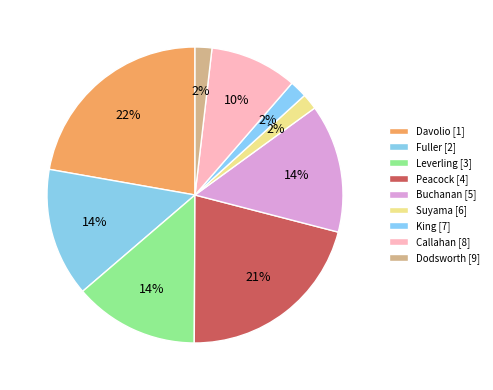

What is the total percentage of Buchanan [5] and Dodsworth [9]?

15.9%